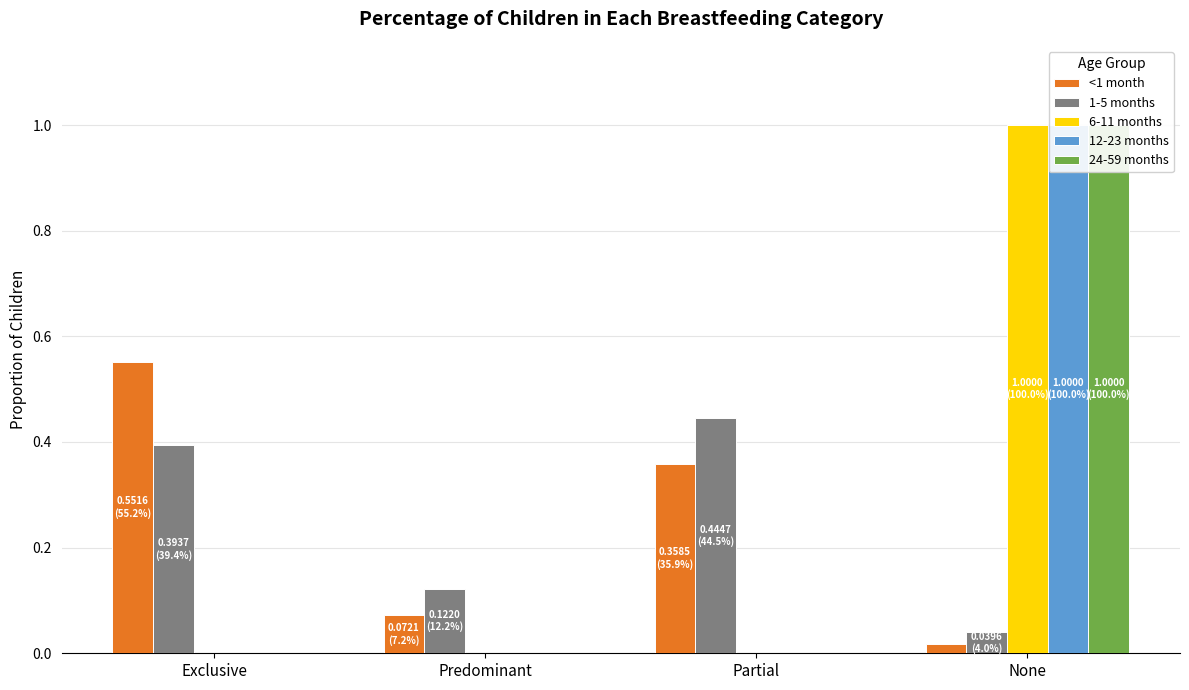

Reading left to right, extract all data points from this chart.

<1 month: Exclusive=0.6	Predominant=0.1	Partial=0.4	None=0.0
1-5 months: Exclusive=0.4	Predominant=0.1	Partial=0.4	None=0.0
6-11 months: Exclusive=0.0	Predominant=0.0	Partial=0.0	None=1.0
12-23 months: Exclusive=0.0	Predominant=0.0	Partial=0.0	None=1.0
24-59 months: Exclusive=0.0	Predominant=0.0	Partial=0.0	None=1.0